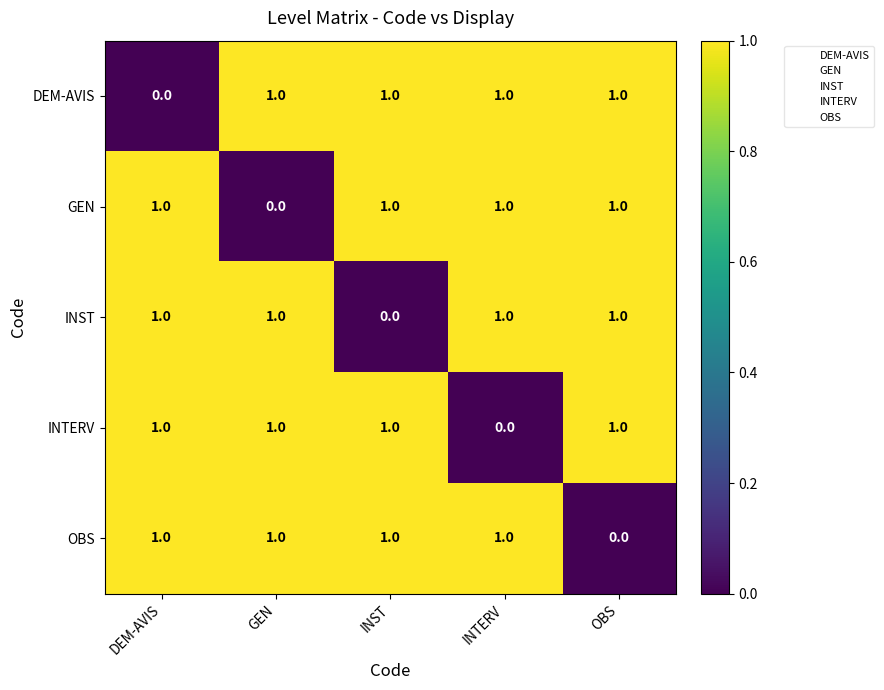

Reading left to right, what are all the values shown in this chart?

DEM-AVIS: 0	1	1	1	1
GEN: 1	0	1	1	1
INST: 1	1	0	1	1
INTERV: 1	1	1	0	1
OBS: 1	1	1	1	0